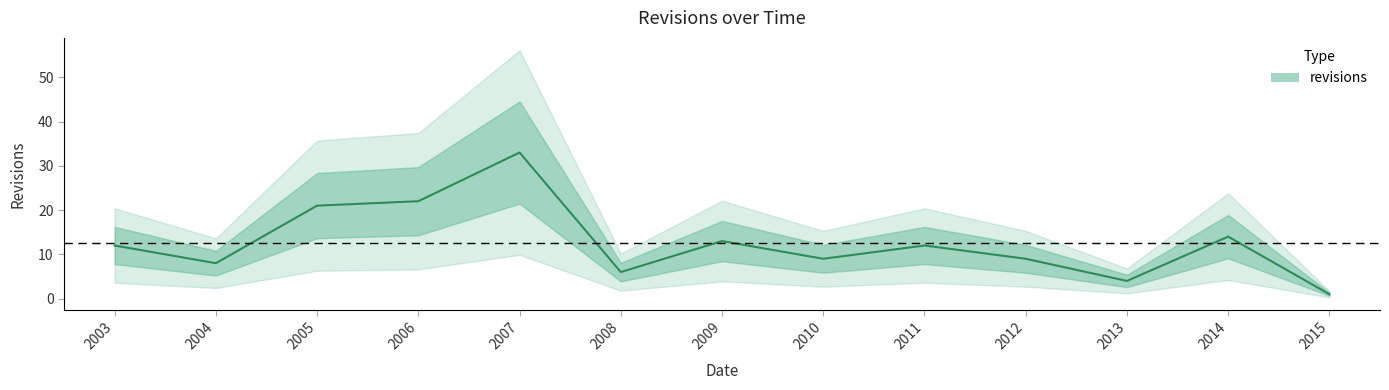

Reading left to right, list all the values displayed in this chart.

2003=12	2004=8	2005=21	2006=22	2007=33	2008=6	2009=13	2010=9	2011=12	2012=9	2013=4	2014=14	2015=1